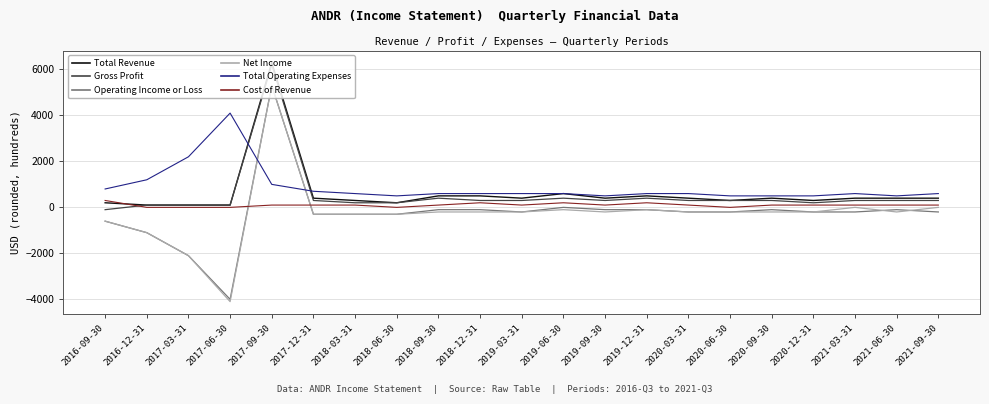

At which category does the chart reach its minimum across all series?

2017-06-30